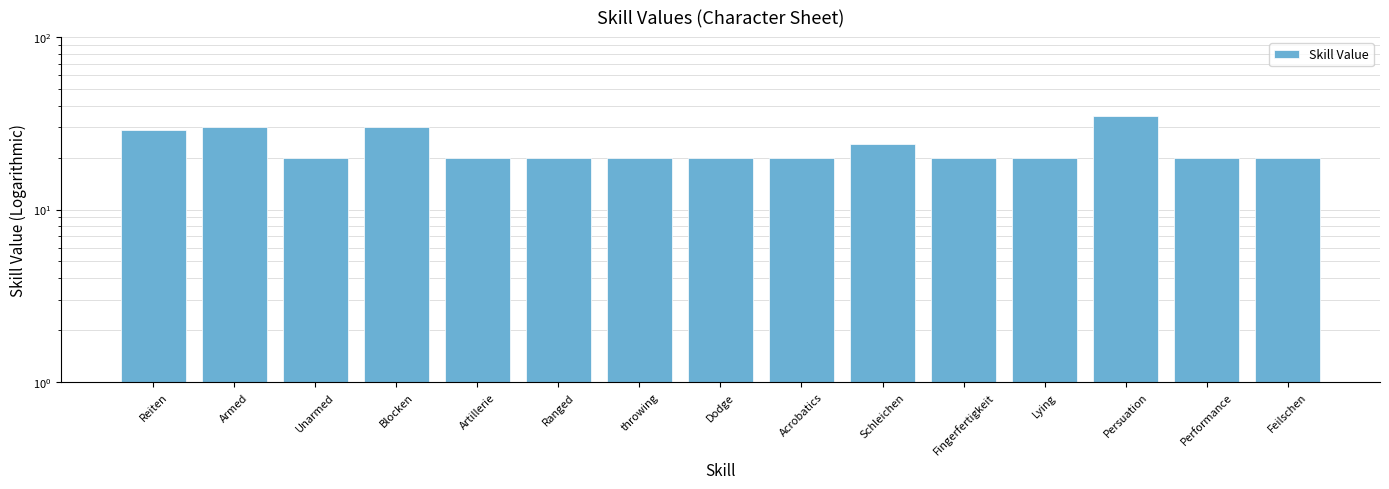

List the labels in order of value, smallest first.

Unarmed, Artillerie, Ranged, throwing, Dodge, Acrobatics, Fingerfertigkeit, Lying, Performance, Feilschen, Schleichen, Reiten, Armed, Blocken, Persuation